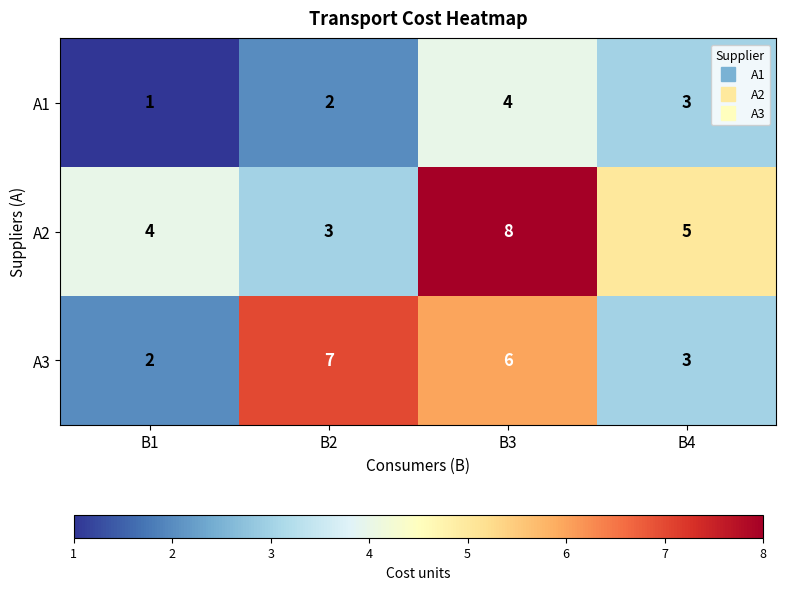

True or false: A3 has a value of 1 at B1.

False